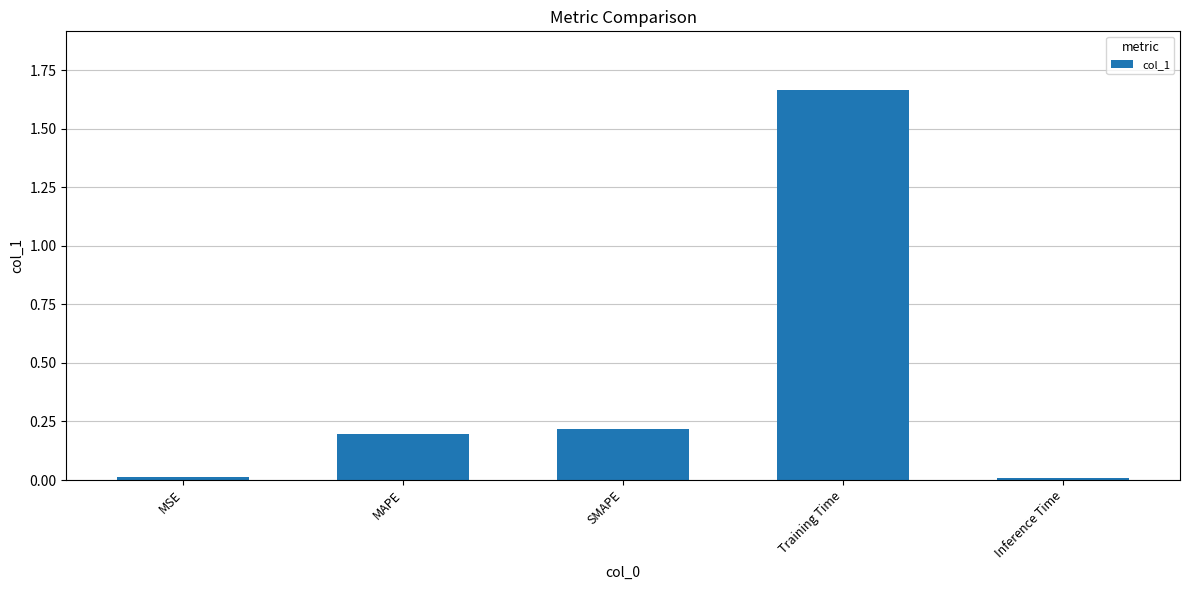

The value at Inference Time is 0.0. True or false?

True